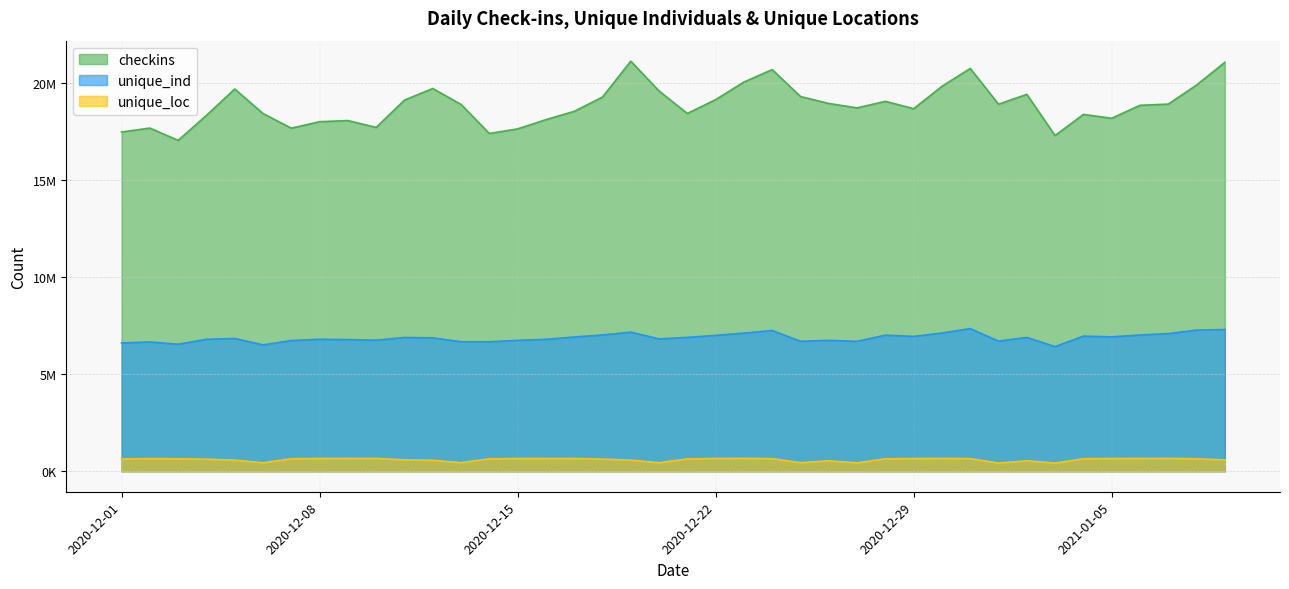

Rank the categories by unique_loc value from lowest to highest.

2021-01-01, 2021-01-03, 2020-12-27, 2020-12-06, 2020-12-20, 2020-12-13, 2020-12-25, 2020-12-26, 2021-01-02, 2020-12-12, 2020-12-05, 2020-12-19, 2021-01-09, 2020-12-11, 2020-12-04, 2020-12-18, 2020-12-01, 2020-12-21, 2020-12-14, 2021-01-08, 2020-12-28, 2021-01-04, 2020-12-07, 2020-12-03, 2020-12-24, 2020-12-02, 2020-12-31, 2020-12-29, 2020-12-15, 2021-01-05, 2020-12-16, 2020-12-17, 2020-12-08, 2021-01-06, 2020-12-22, 2020-12-10, 2020-12-30, 2020-12-09, 2021-01-07, 2020-12-23